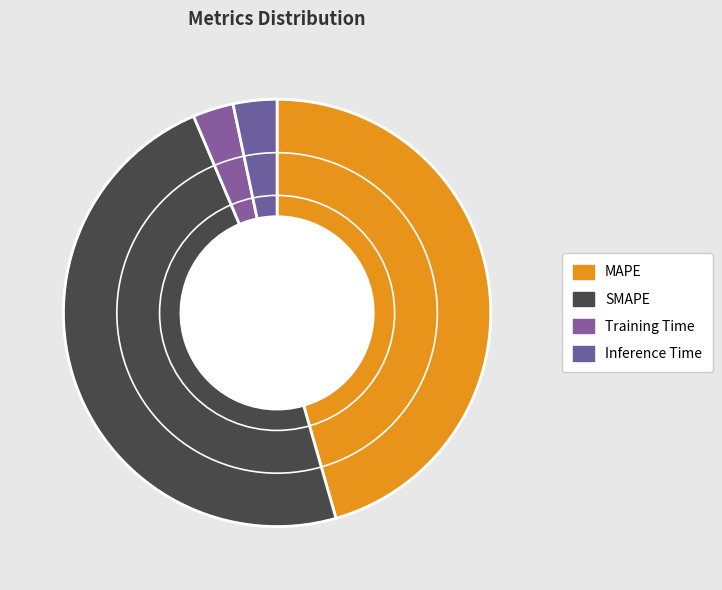

What is the change in value from Training Time to Inference Time?

+0.1